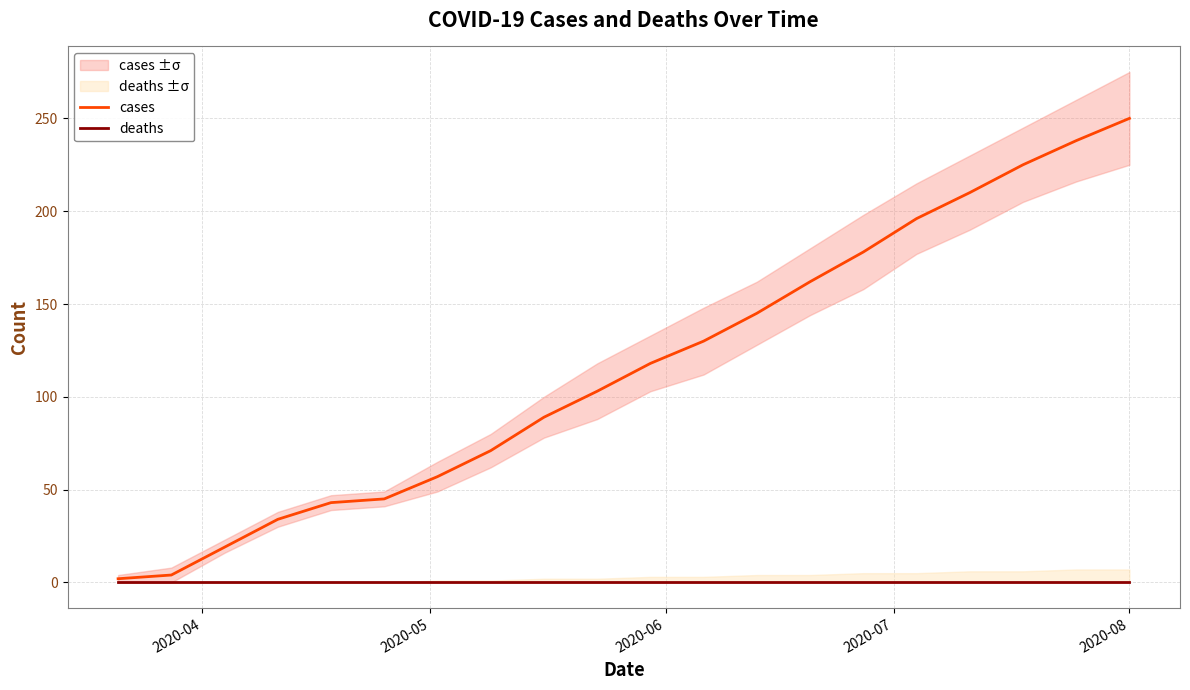

Rank the series by their average value, from highest to lowest.

cases, deaths